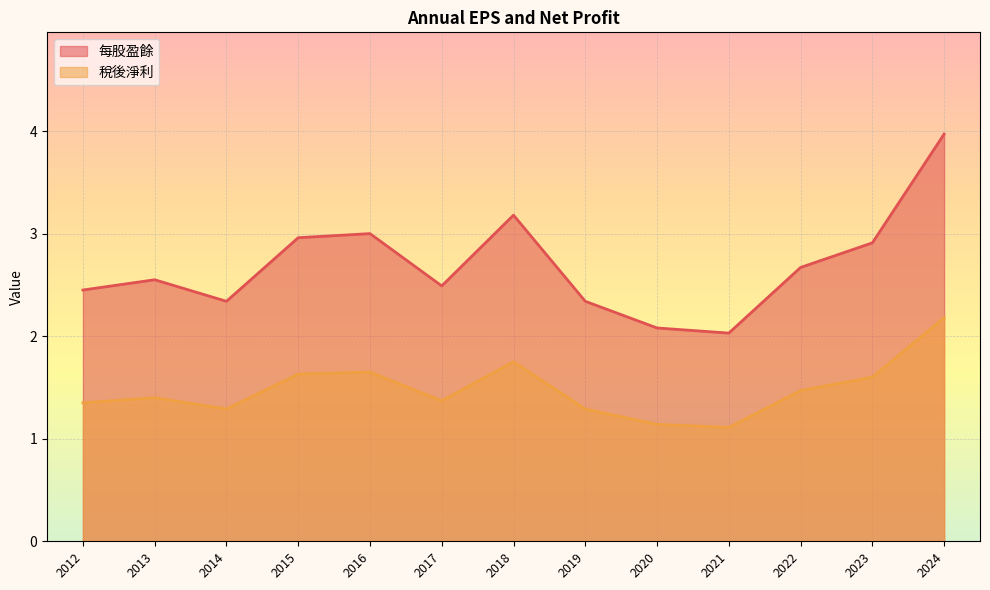

How many 稅後淨利 values are between 1 and 2?

12